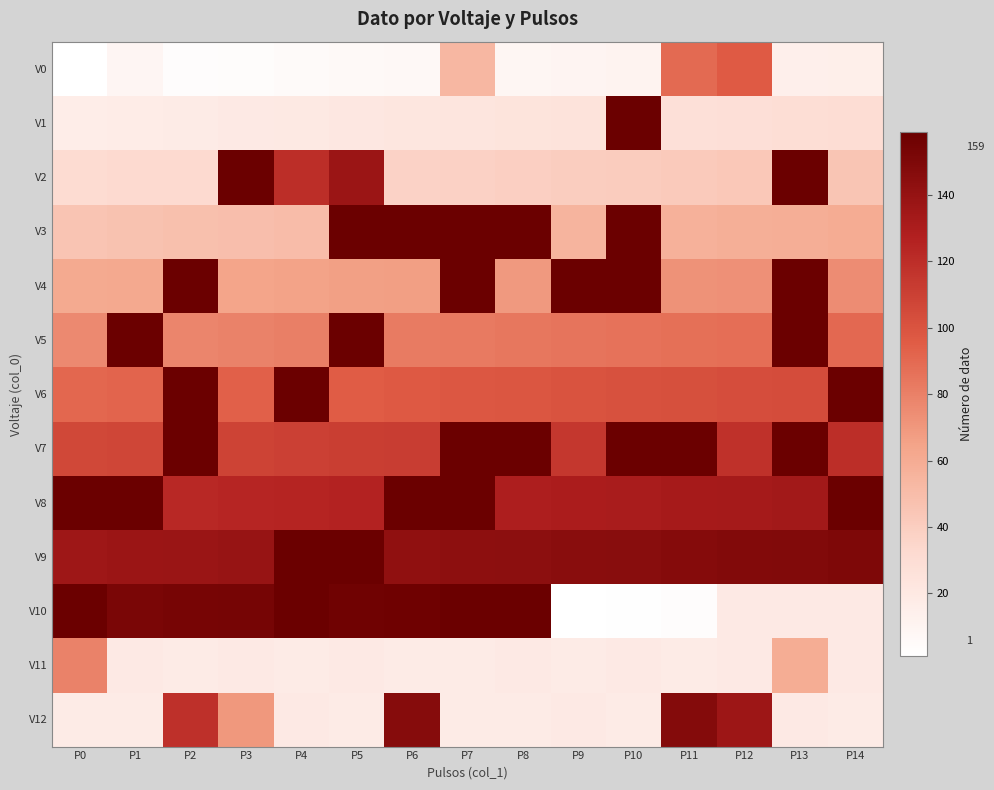

Reading right to left, transcribe all the data shown in this chart.

V0: P14=15.0	P13=14.0	P12=96.7	P11=89.8	P10=11.0	P9=10.0	P8=9.0	P7=53.0	P6=7.0	P5=6.0	P4=5.0	P3=4.0	P2=3.0	P1=9.5	P0=1.0
V1: P14=30.0	P13=29.0	P12=28.0	P11=27.0	P10=179.4	P9=25.0	P8=24.0	P7=23.0	P6=22.0	P5=21.0	P4=20.0	P3=19.0	P2=18.0	P1=17.0	P0=16.0
V2: P14=45.0	P13=329.7	P12=43.0	P11=42.0	P10=41.0	P9=40.0	P8=39.0	P7=38.0	P6=37.0	P5=137.1	P4=119.7	P3=211.1	P2=33.0	P1=32.0	P0=31.0
V3: P14=60.0	P13=59.0	P12=58.0	P11=57.0	P10=169.4	P9=55.0	P8=341.1	P7=185.9	P6=158.4	P5=307.6	P4=50.0	P3=49.0	P2=48.0	P1=47.0	P0=46.0
V4: P14=75.0	P13=305.0	P12=73.0	P11=72.0	P10=444.4	P9=452.2	P8=69.0	P7=390.6	P6=67.0	P5=66.0	P4=65.0	P3=64.0	P2=239.7	P1=62.0	P0=61.0
V5: P14=90.0	P13=411.8	P12=88.0	P11=87.0	P10=86.0	P9=85.0	P8=84.0	P7=83.0	P6=82.0	P5=339.1	P4=80.0	P3=79.0	P2=78.0	P1=505.2	P0=76.0
V6: P14=760.8	P13=104.0	P12=103.0	P11=102.0	P10=101.0	P9=100.0	P8=99.0	P7=98.0	P6=97.0	P5=96.0	P4=593.6	P3=94.0	P2=626.1	P1=92.0	P0=91.0
V7: P14=120.0	P13=502.2	P12=118.0	P11=506.1	P10=561.3	P9=115.0	P8=395.4	P7=660.1	P6=112.0	P5=111.0	P4=110.0	P3=109.0	P2=679.1	P1=107.0	P0=106.0
V8: P14=941.5	P13=134.0	P12=133.0	P11=132.0	P10=131.0	P9=130.0	P8=129.0	P7=787.9	P6=947.4	P5=126.0	P4=125.0	P3=124.0	P2=123.0	P1=605.8	P0=951.7
V9: P14=150.0	P13=149.0	P12=148.0	P11=147.0	P10=146.0	P9=145.0	P8=144.0	P7=143.0	P6=142.0	P5=829.7	P4=771.8	P3=139.0	P2=138.0	P1=137.0	P0=136.0
V10: P14=19.0	P13=19.0	P12=19.0	P11=3.0	P10=2.0	P9=1.0	P8=159.0	P7=1044.7	P6=157.0	P5=156.0	P4=616.3	P3=154.0	P2=153.0	P1=152.0	P0=824.9
V11: P14=19.0	P13=59.3	P12=19.0	P11=18.0	P10=19.0	P9=18.0	P8=19.0	P7=18.0	P6=18.0	P5=19.0	P4=18.0	P3=19.0	P2=18.0	P1=19.0	P0=79.3
V12: P14=18.0	P13=19.0	P12=136.3	P11=147.6	P10=18.0	P9=19.0	P8=18.0	P7=18.0	P6=146.3	P5=18.0	P4=19.0	P3=69.9	P2=118.3	P1=18.0	P0=18.0